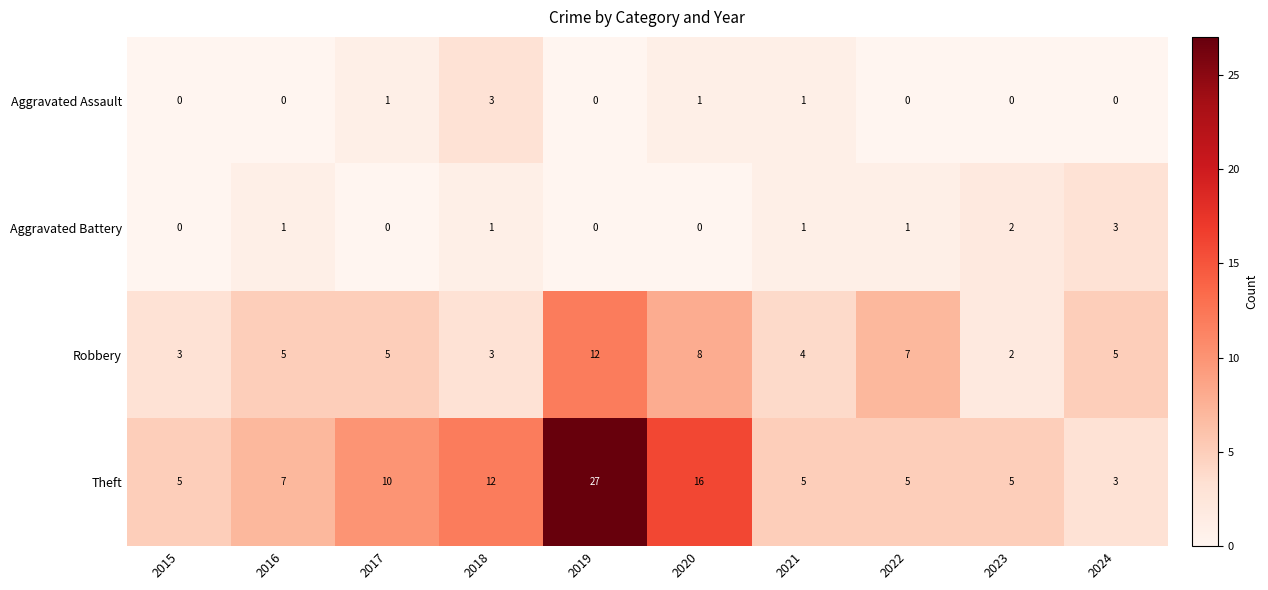

At which label does Theft reach its minimum?

2024